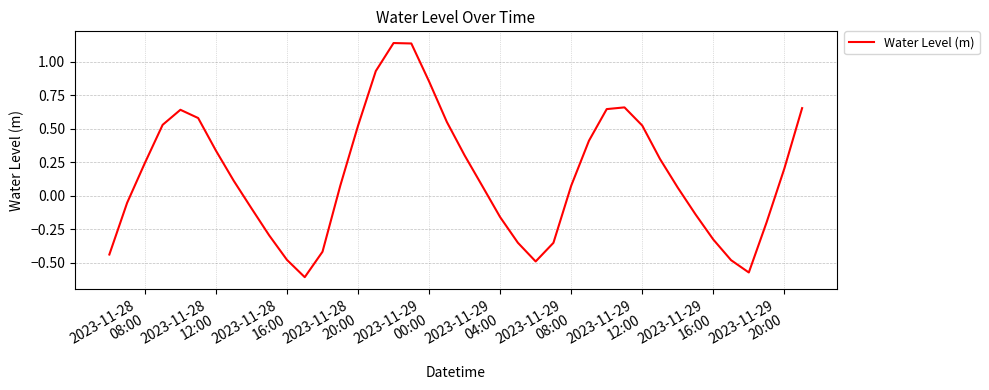

Does the chart display data point markers on the line(s)?

No